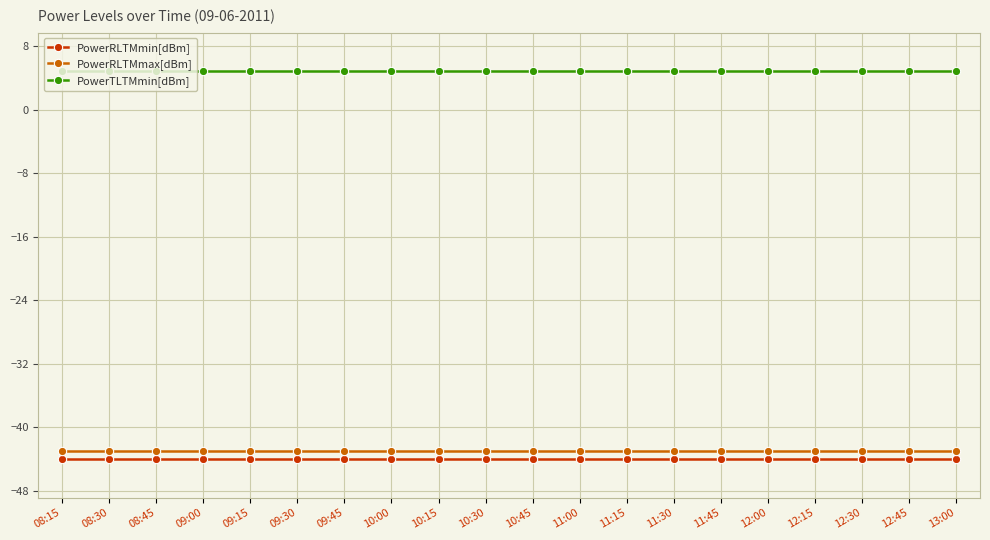

What is the label of the 19th point from the left?

12:45